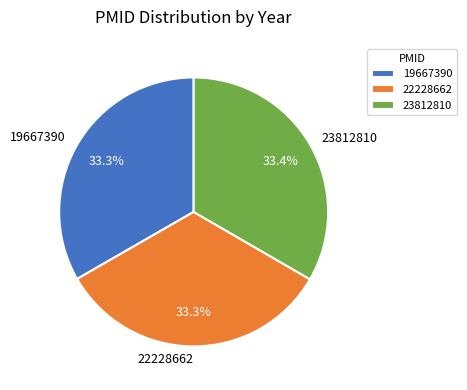

Is it true that 23812810 is 41% of the pie?

False